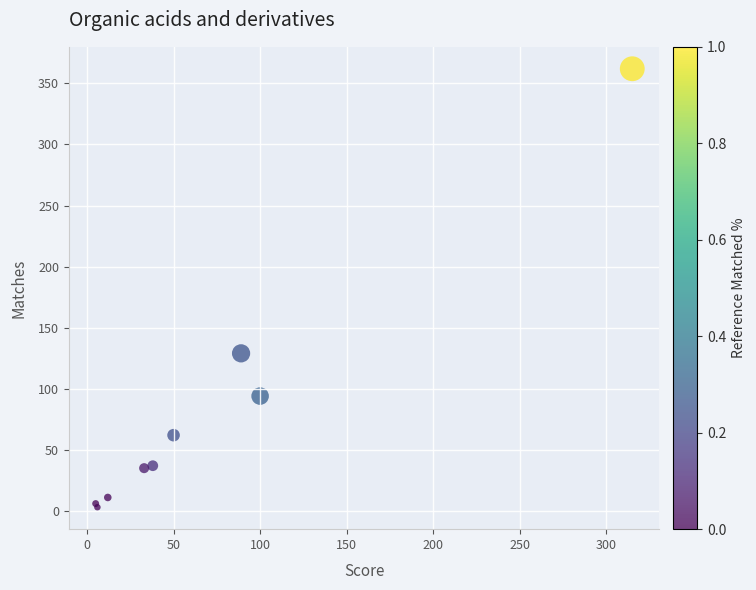

What Y value in the scatter plot is closest to 182?

129